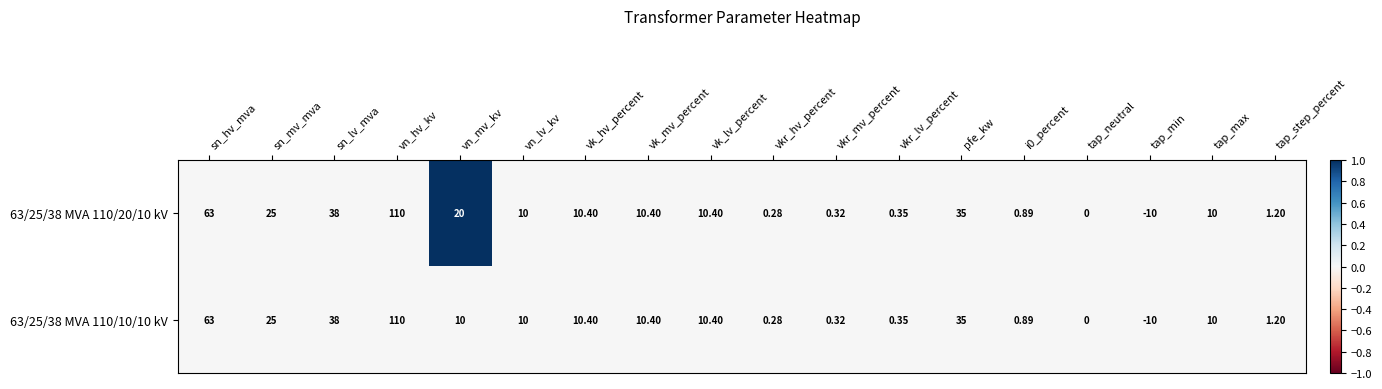

Where does the 63/25/38 MVA 110/20/10 kV series first go above 10?

sn_hv_mva